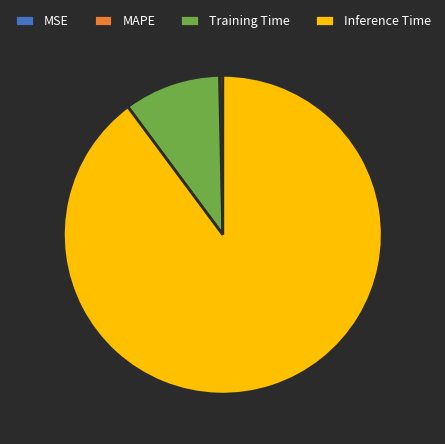

Combined, do Training Time and MAPE account for over 50%?

No